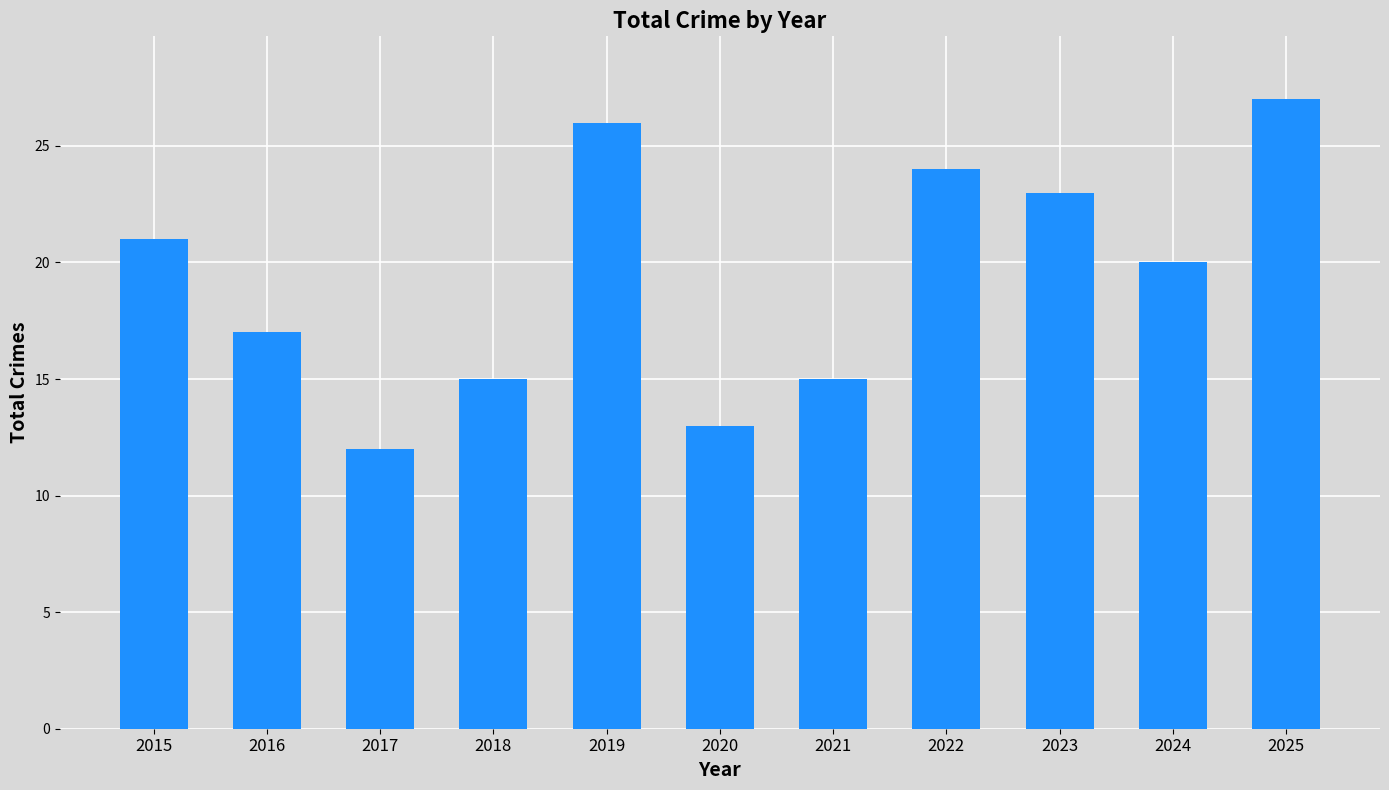

The value at 2020 is 13. True or false?

True